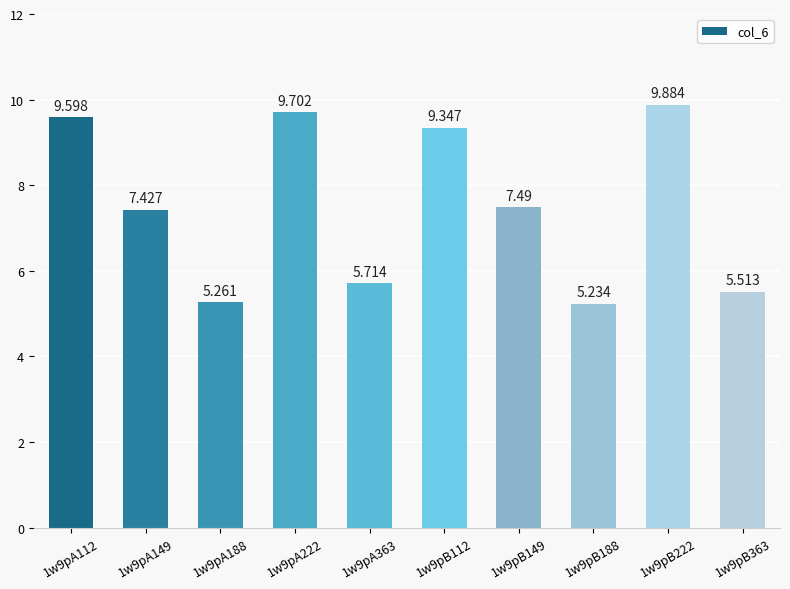

Which has a higher value, 1w9pA222 or 1w9pA149?

1w9pA222